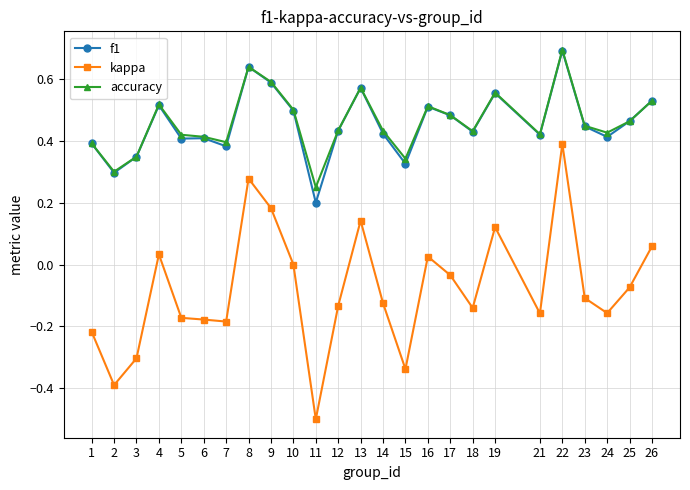

Is the value of accuracy at 6 greater than the value of f1 at 10?

No